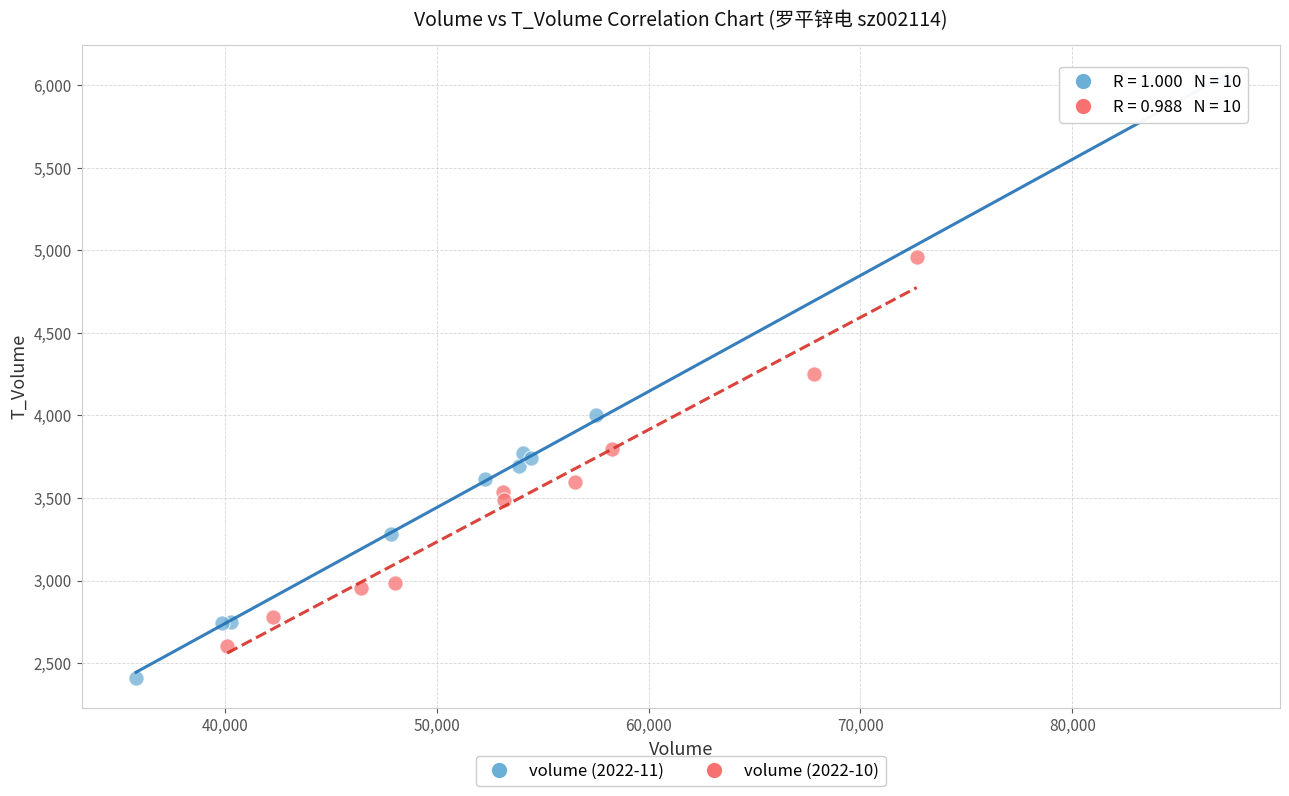

Which series has the widest spread of Y values?

volume (2022-11)